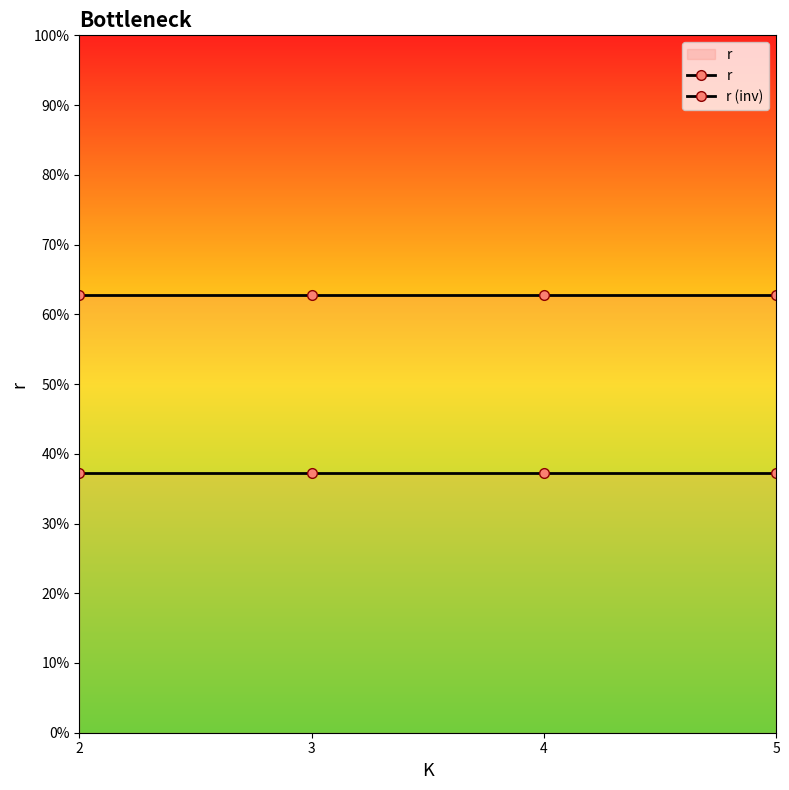

Rank the categories by r (inv) value from highest to lowest.

2, 3, 4, 5